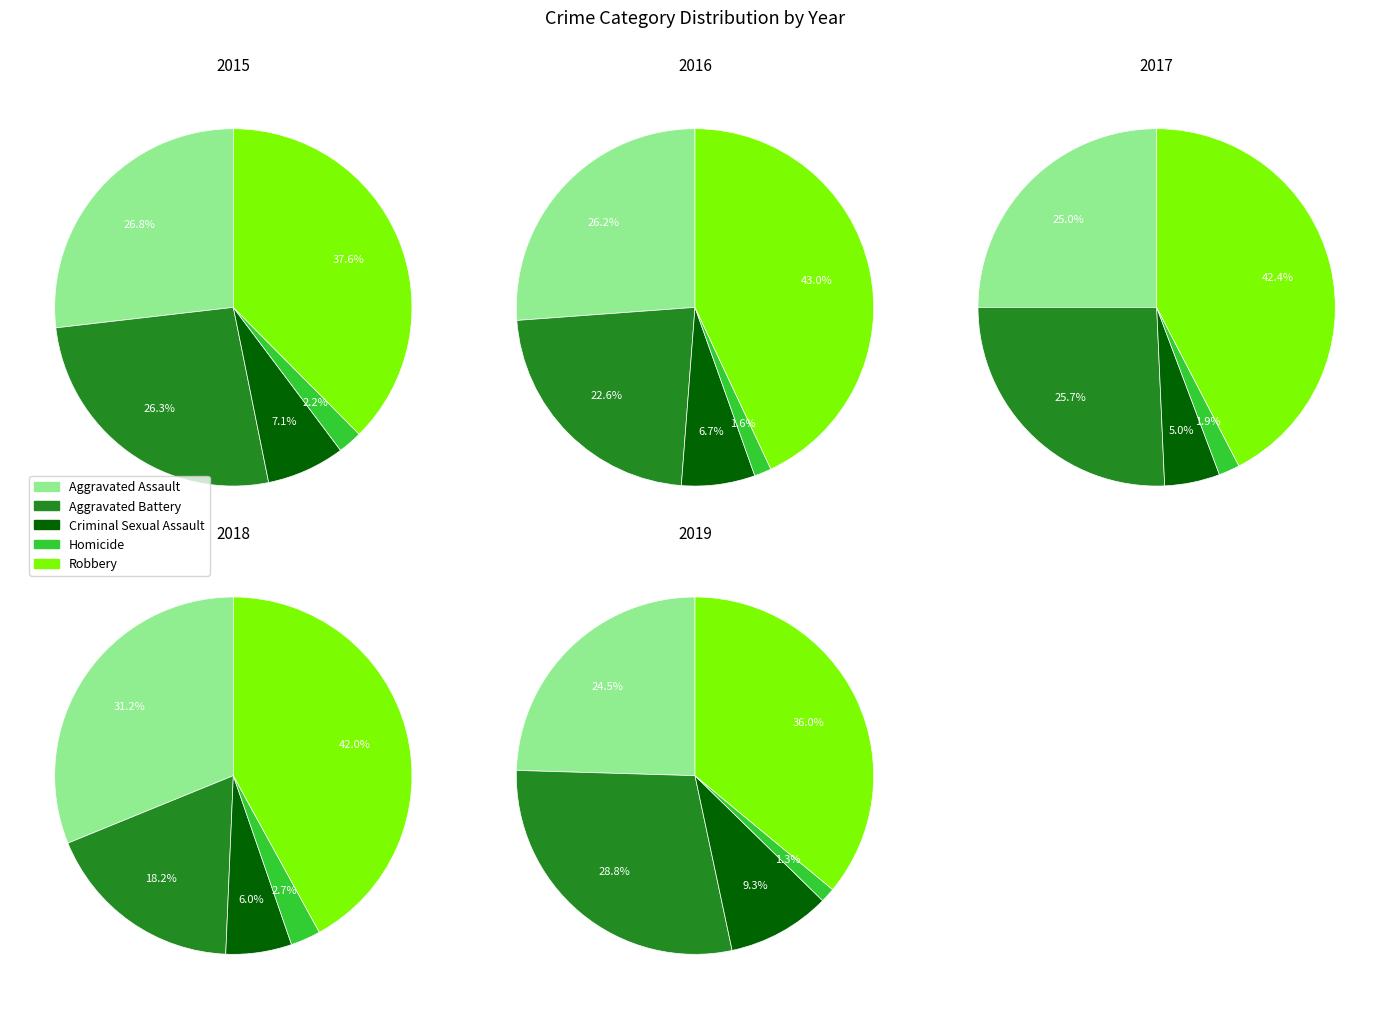

At 9, list the series in order from largest to smallest.

Robbery, Aggravated Assault, Aggravated Battery, Criminal Sexual Assault, Homicide